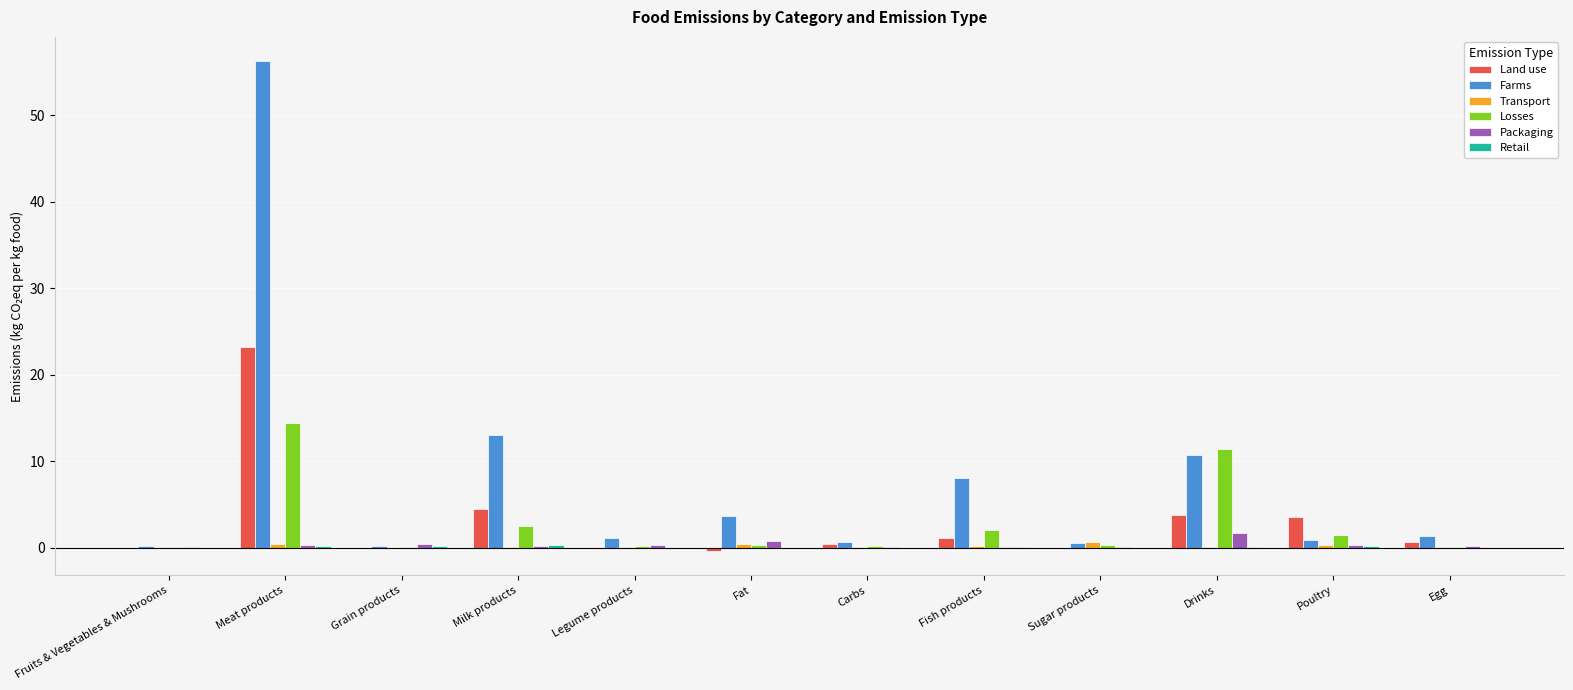

How many data points does each series have?

12